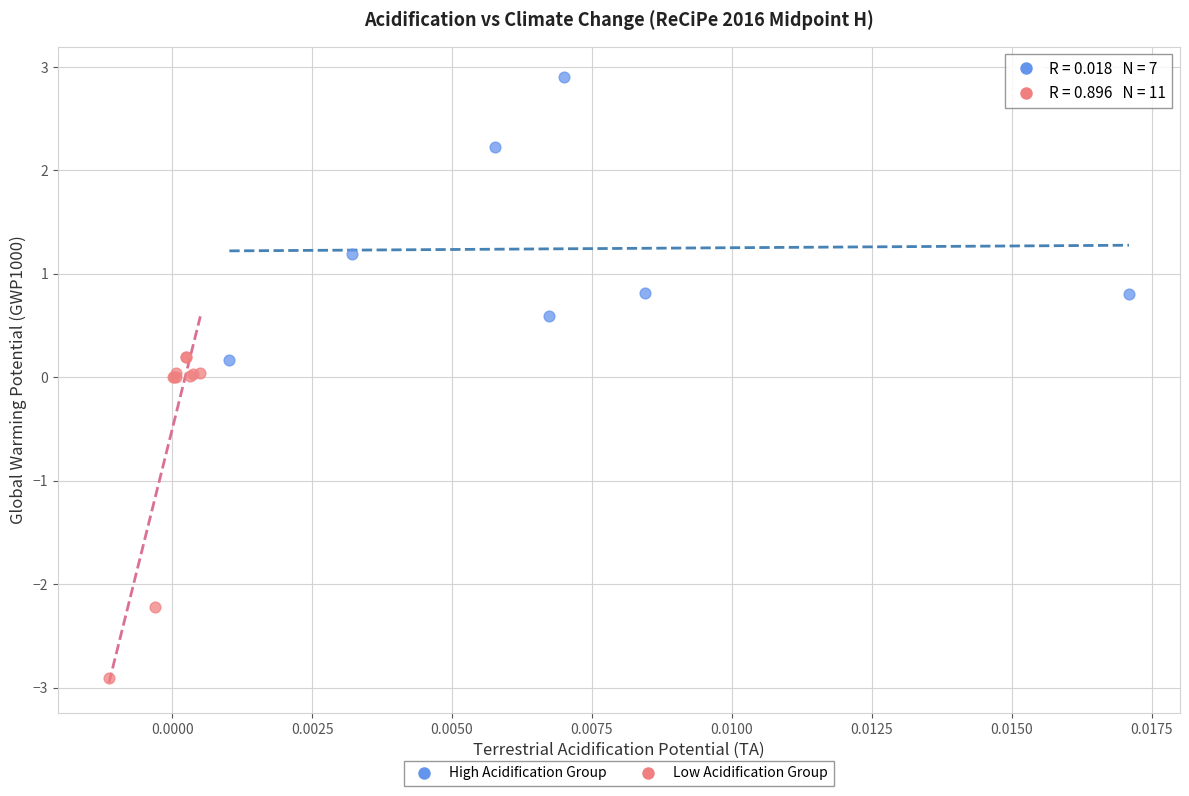

Which series reaches the minimum Y coordinate?

Low Acidification Group